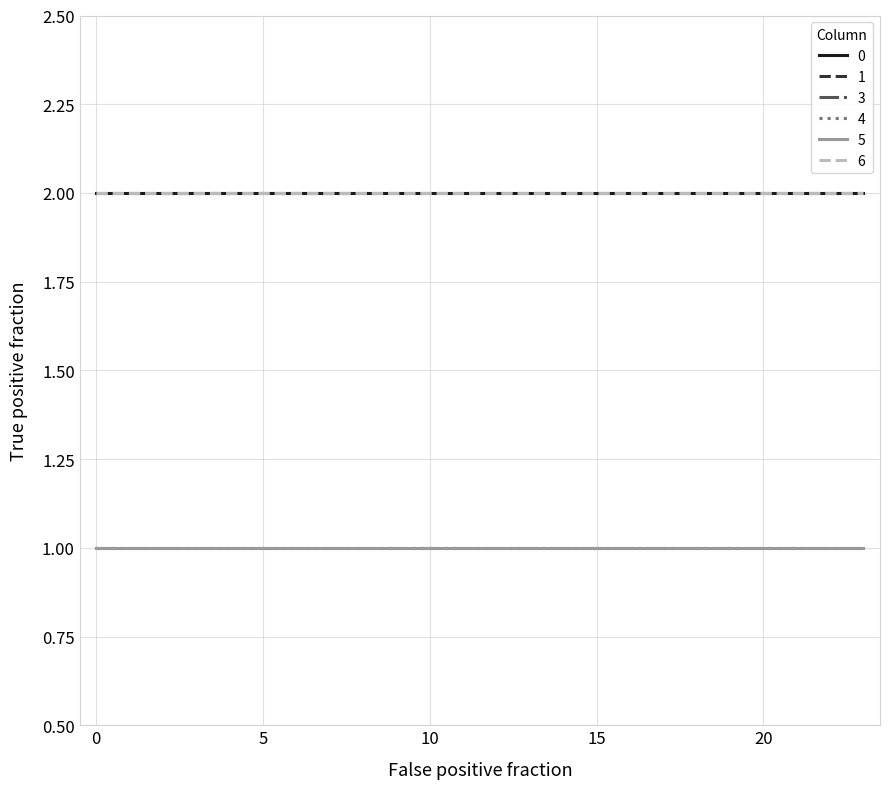

Does the chart have visible grid lines?

Yes